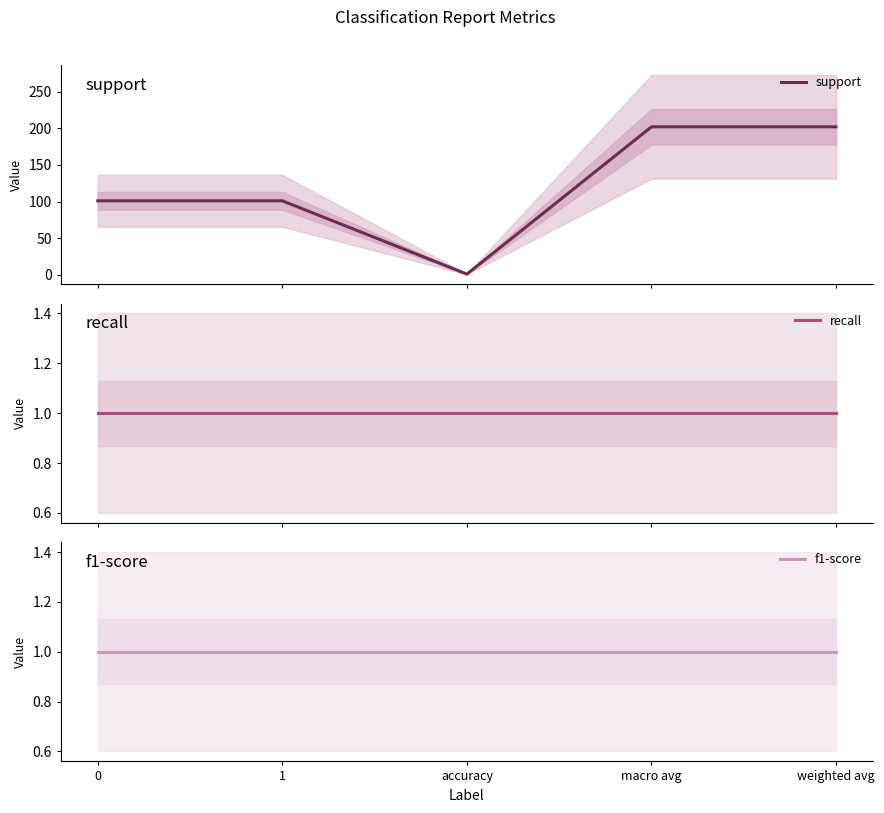

At how many categories does at least one series exceed 25?

4